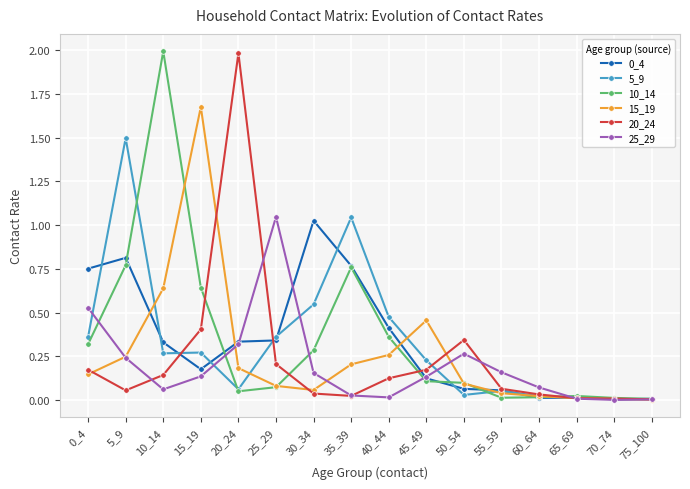

True or false: 25_29 has more than 1 interior local peaks.

True